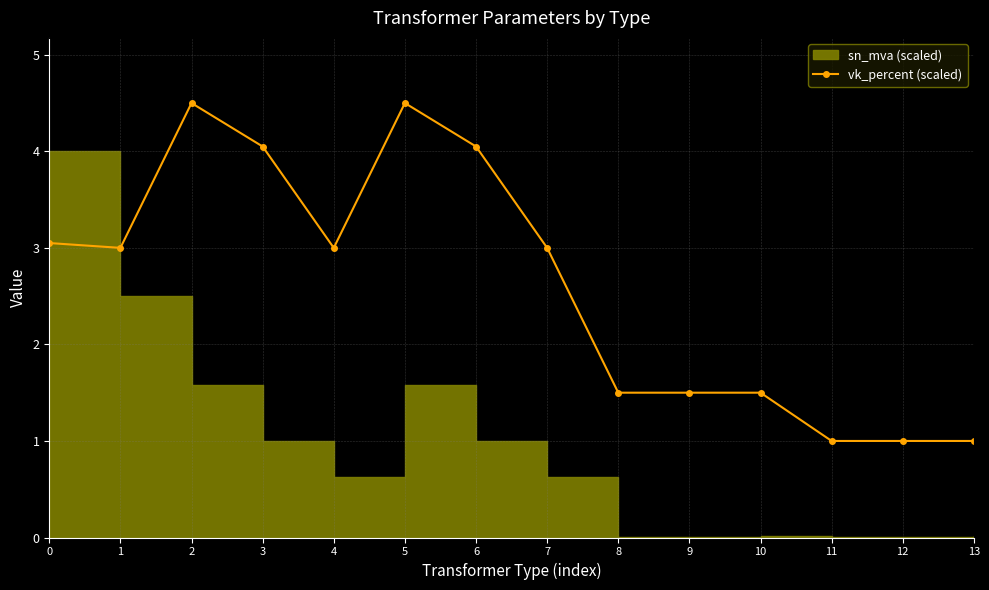

List the labels in order of value, largest first.

2, 5, 3, 6, 0, 1, 4, 7, 8, 9, 10, 11, 12, 13